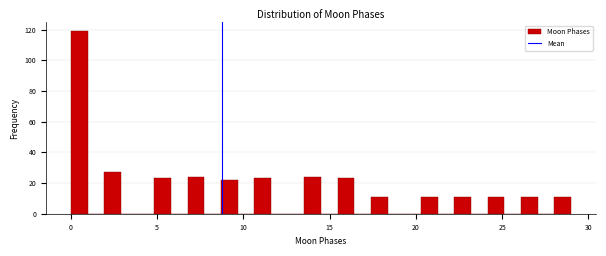

Around what value on the x-axis is the tallest bar? Give the approximate position of its centre, as read against the axis.

0.5